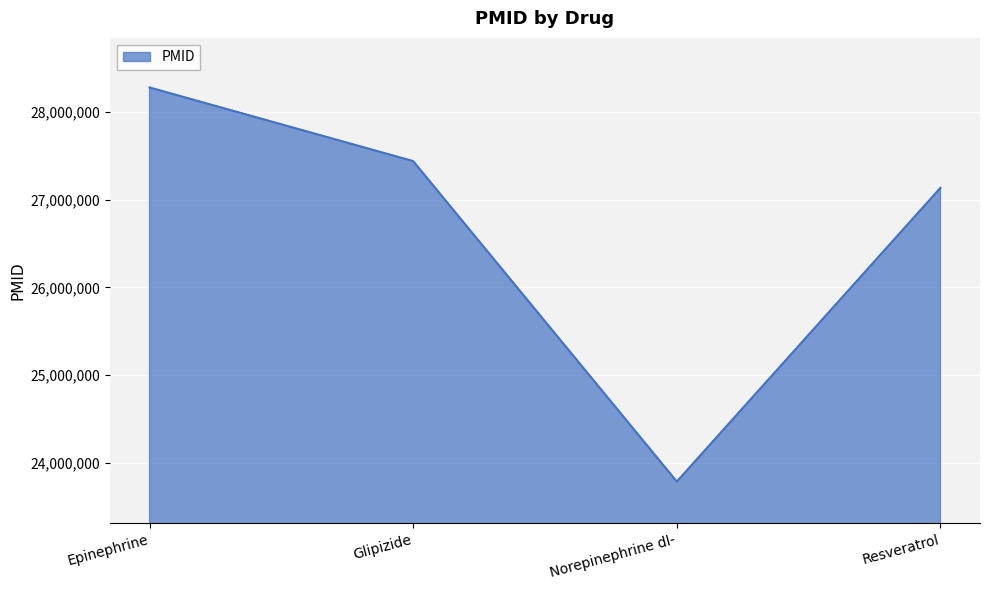

How many values are below 27440956?

2